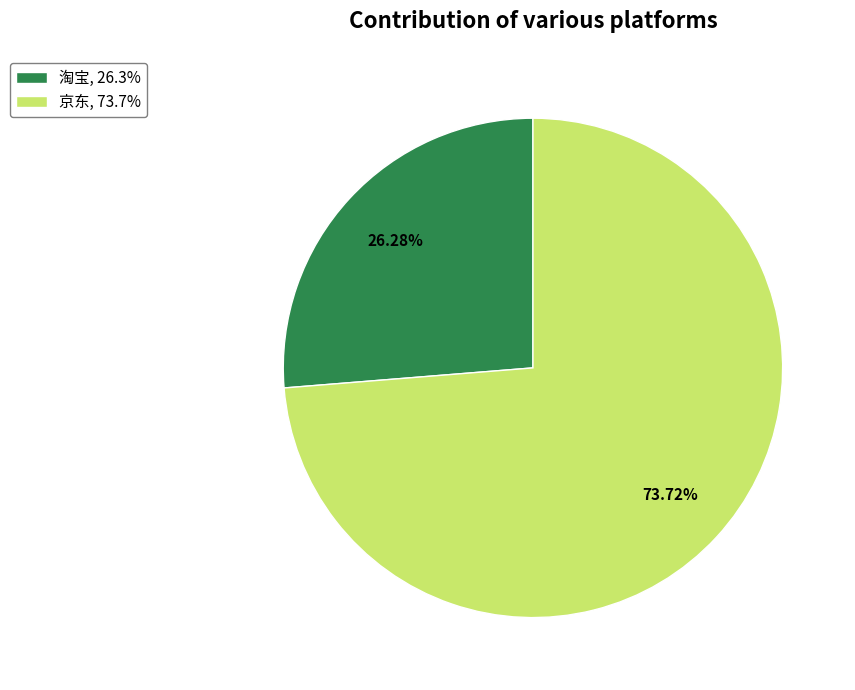

Is there any slice that represents more than half of the pie?

Yes